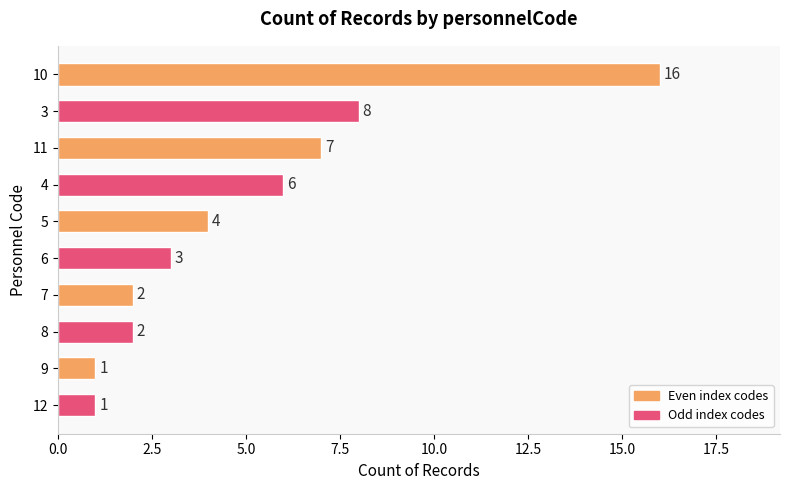

How many categories are shown in the chart?

10